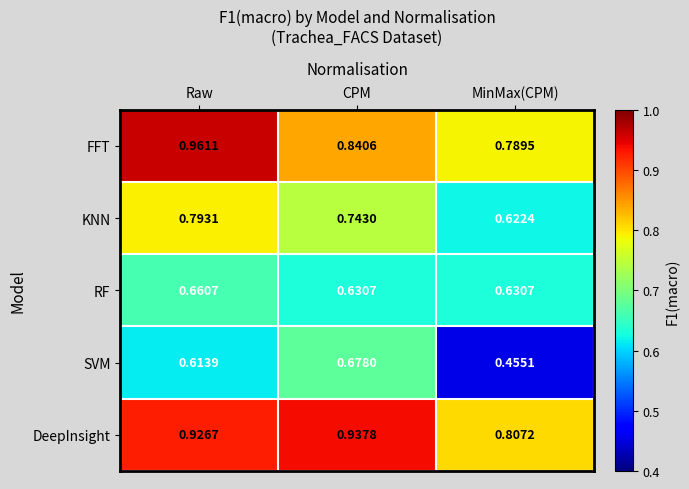

Where is DeepInsight nearest to the value 0?

MinMax(CPM)